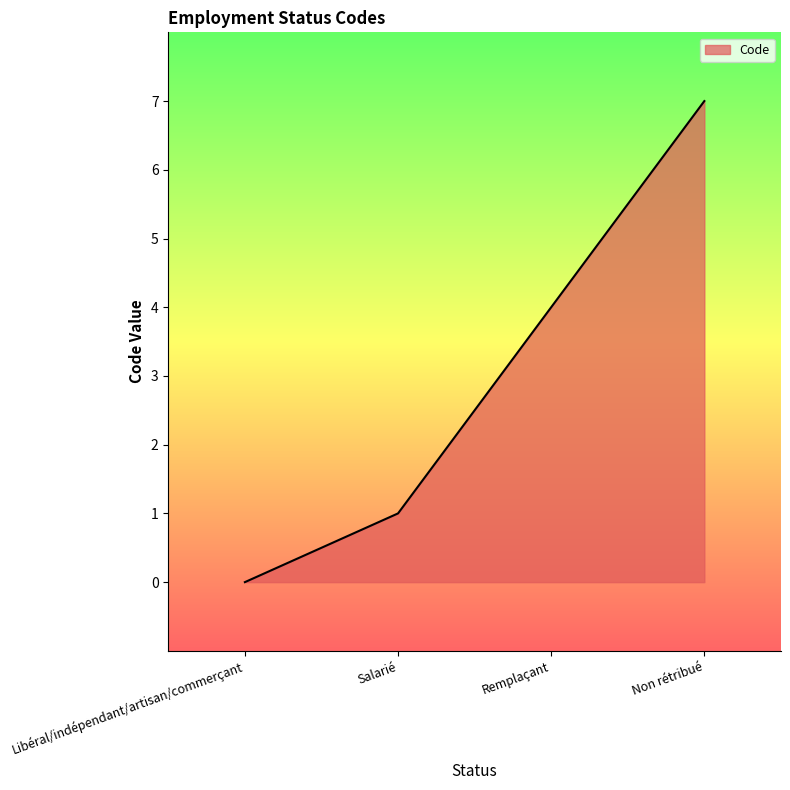

How many lines are shown in the chart?

1